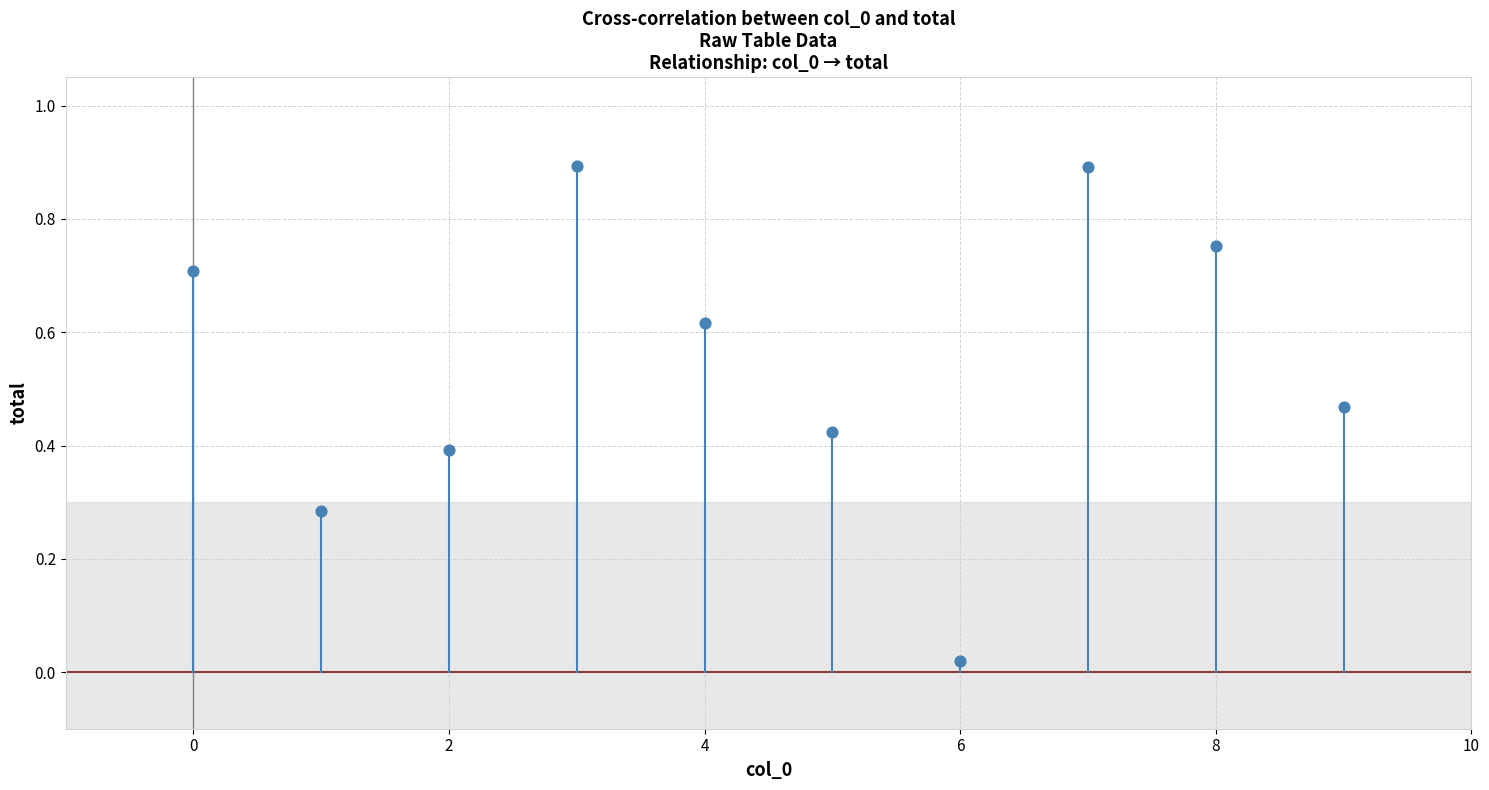

What is the range of Y values (max minus min)?

0.9